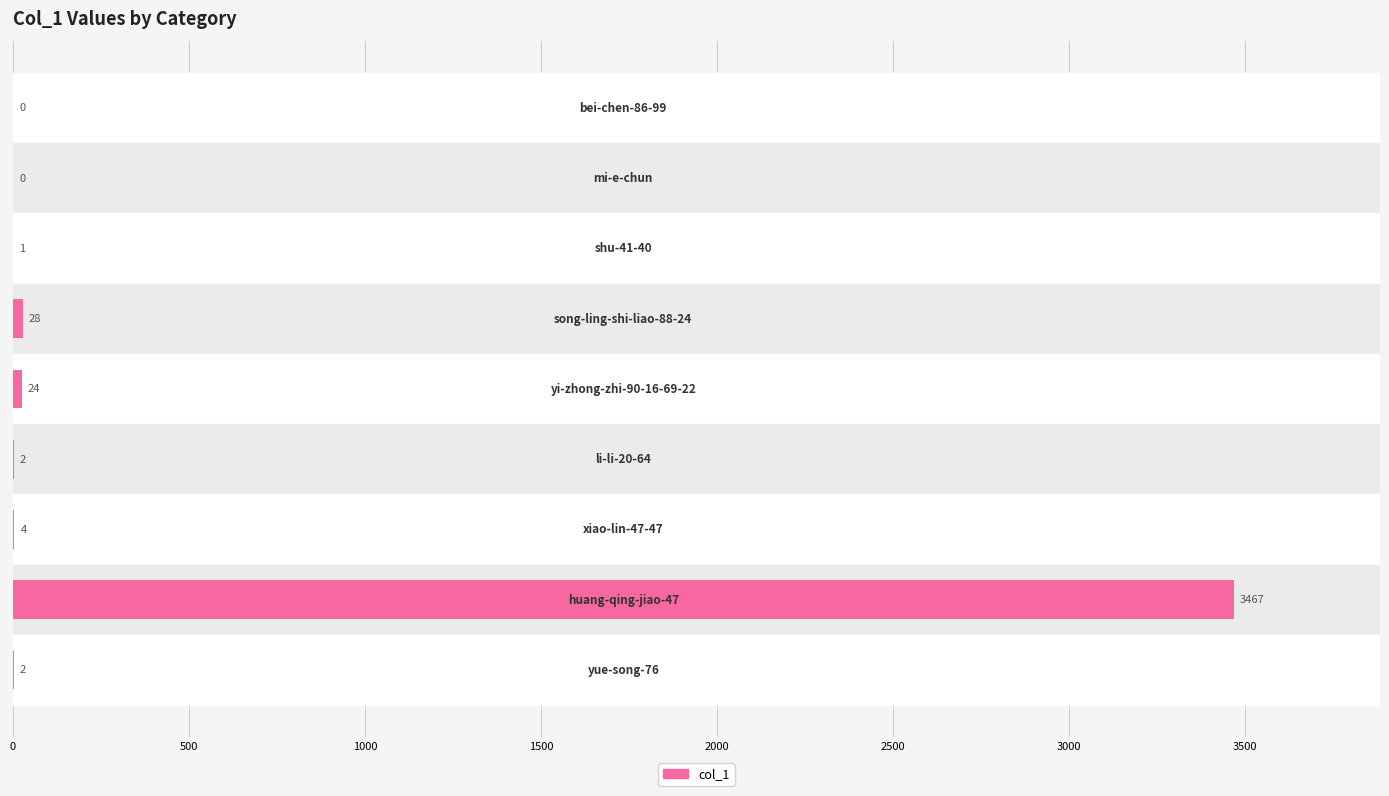

What is the sum of all values?

3528